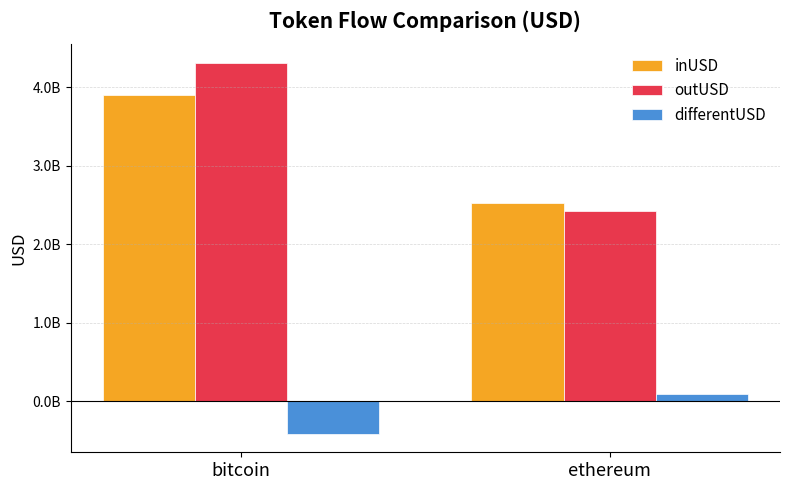

Which category has the lowest value across all series?

bitcoin